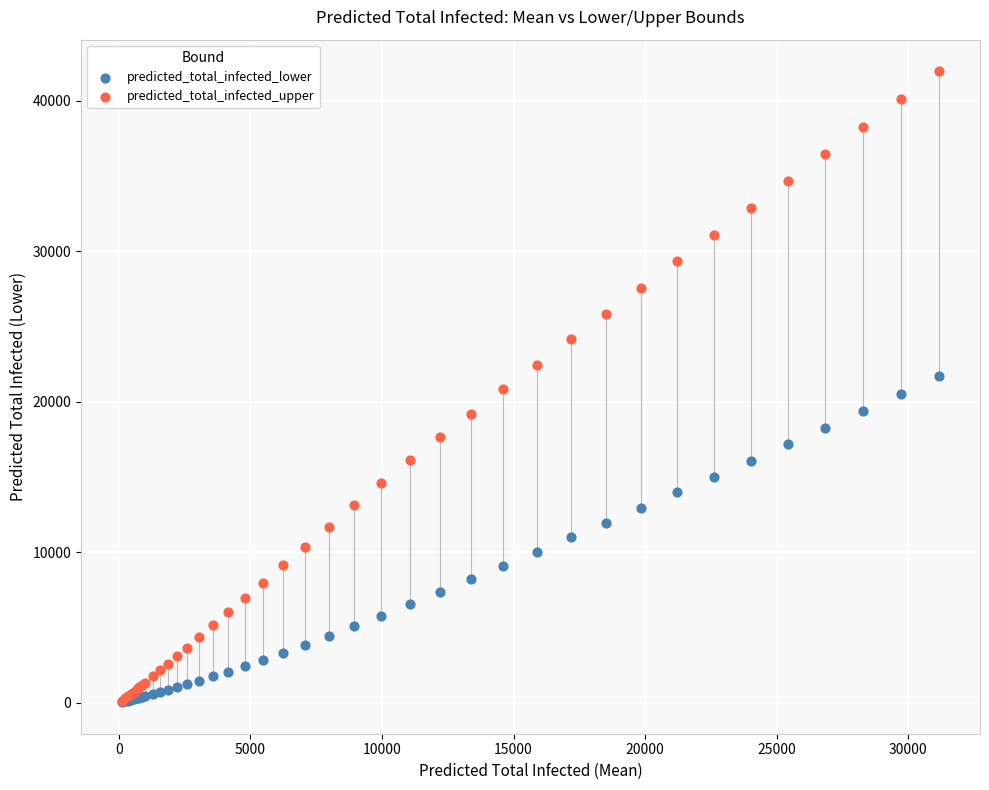

What are all the series names shown in the legend?

predicted_total_infected_lower, predicted_total_infected_upper